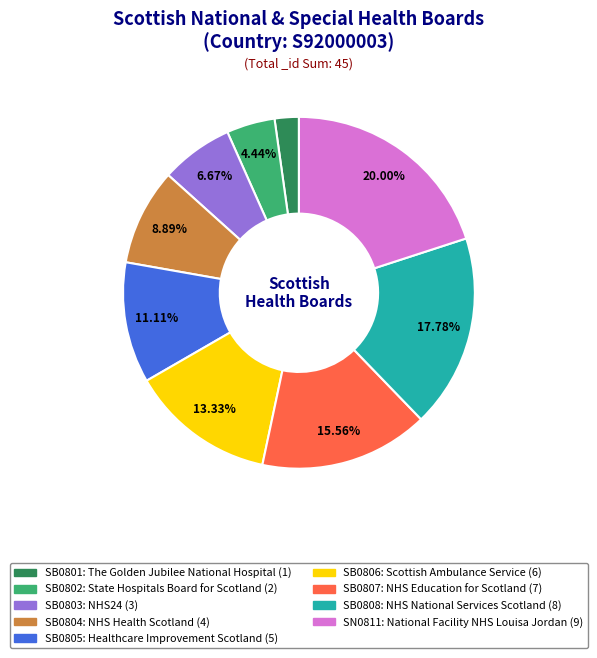

What is the ratio of the value at SB0805 to the value at SB0803?

1.7